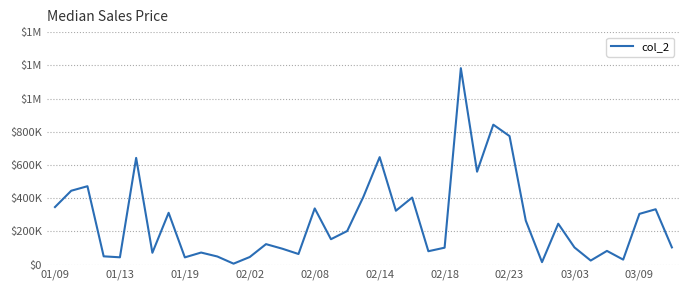

Does the chart have visible grid lines?

Yes